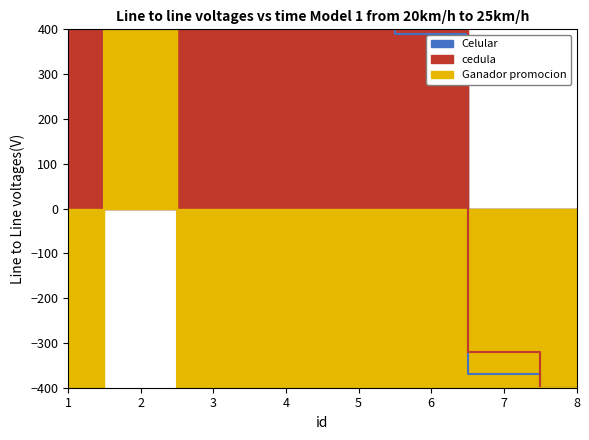

Rank the series by their maximum value, from highest to lowest.

Celular, cedula, Ganador promocion